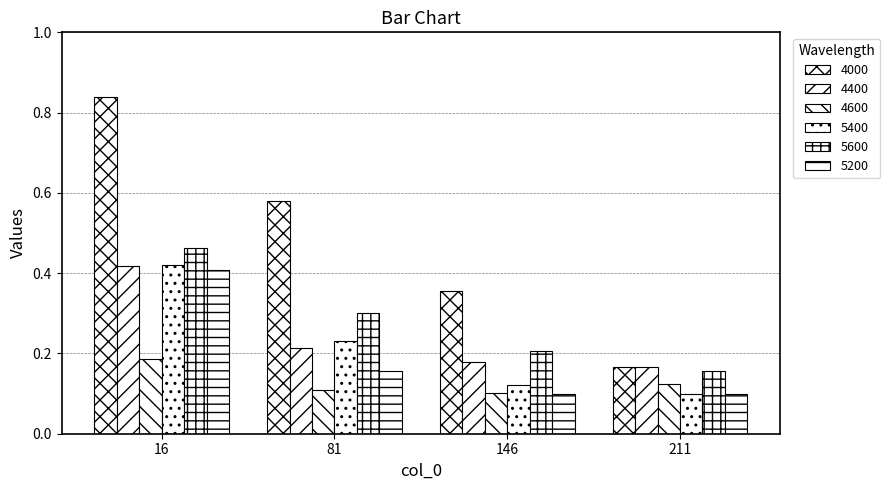

Which series has the largest range (max minus min)?

4000